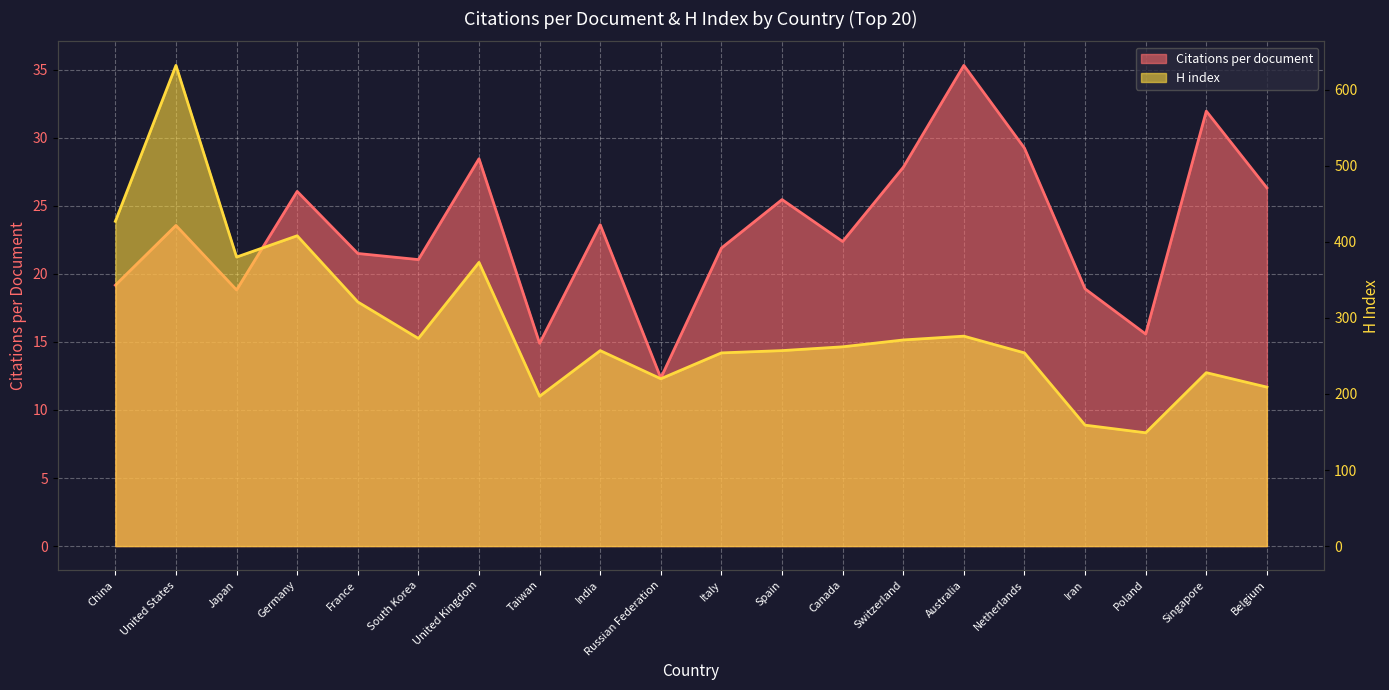

Reading right to left, list all the values displayed in this chart.

Citations per document: Belgium=26.3	Singapore=32.0	Poland=15.6	Iran=18.9	Netherlands=29.2	Australia=35.3	Switzerland=27.8	Canada=22.4	Spain=25.5	Italy=21.9	Russian Federation=12.3	India=23.6	Taiwan=14.9	United Kingdom=28.5	South Korea=21.1	France=21.5	Germany=26.1	Japan=18.8	United States=23.6	China=19.2
H index: Belgium=209.0	Singapore=228.0	Poland=149.0	Iran=159.0	Netherlands=254.0	Australia=276.0	Switzerland=271.0	Canada=262.0	Spain=257.0	Italy=254.0	Russian Federation=220.0	India=257.0	Taiwan=197.0	United Kingdom=373.0	South Korea=273.0	France=321.0	Germany=408.0	Japan=380.0	United States=632.0	China=427.0